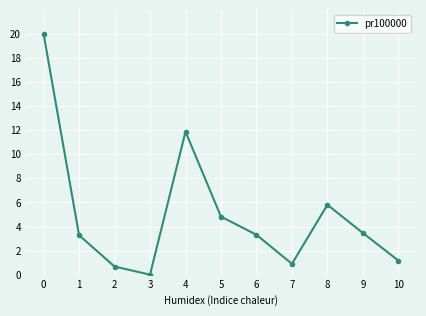

The chart shows a value of 1.3 at 1. True or false?

False